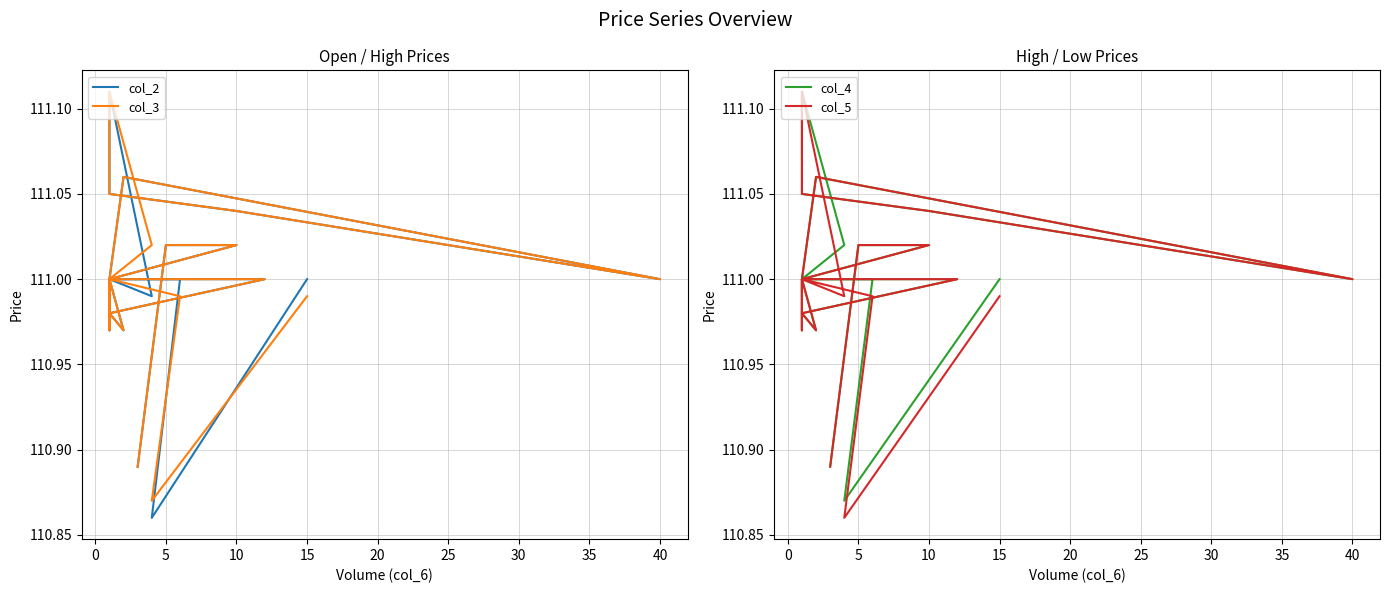

Is this an area chart (filled region under the line)?

No